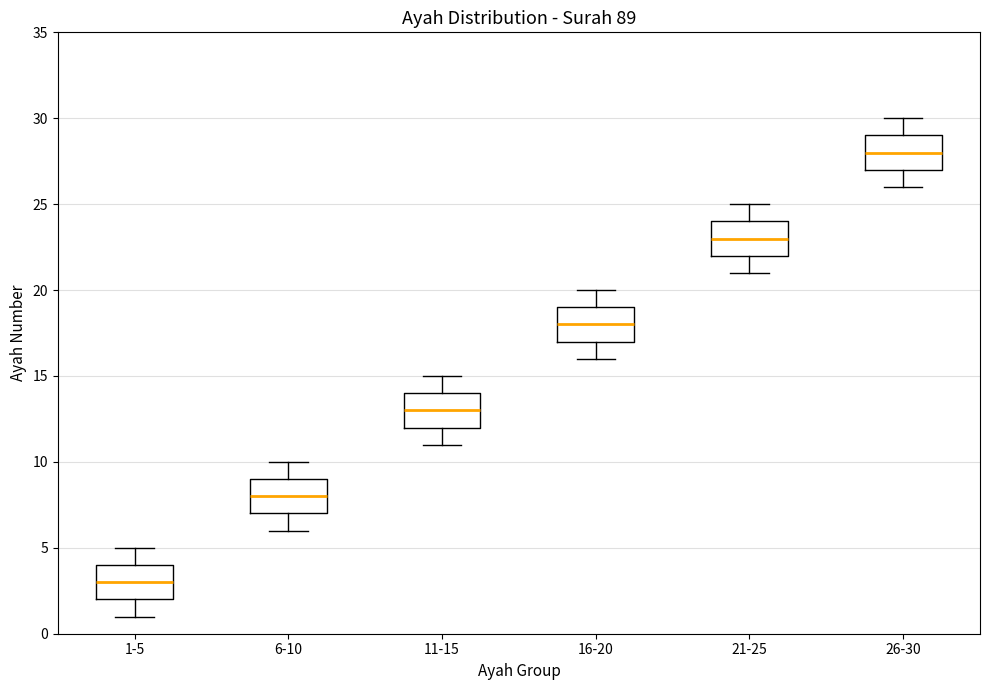

Reading left to right, transcribe this box plot: for each box, give where its median line is, the range the box spans, and where its two whiskers end, as read against the y-axis. The values are not printed on the chart, so give them approximately, as read against the axis.

1-5: median 3, box 2 to 4, whiskers 1 to 5
6-10: median 8, box 7 to 9, whiskers 6 to 10
11-15: median 13, box 12 to 14, whiskers 11 to 15
16-20: median 18, box 17 to 19, whiskers 16 to 20
21-25: median 23, box 22 to 24, whiskers 21 to 25
26-30: median 28, box 27 to 29, whiskers 26 to 30